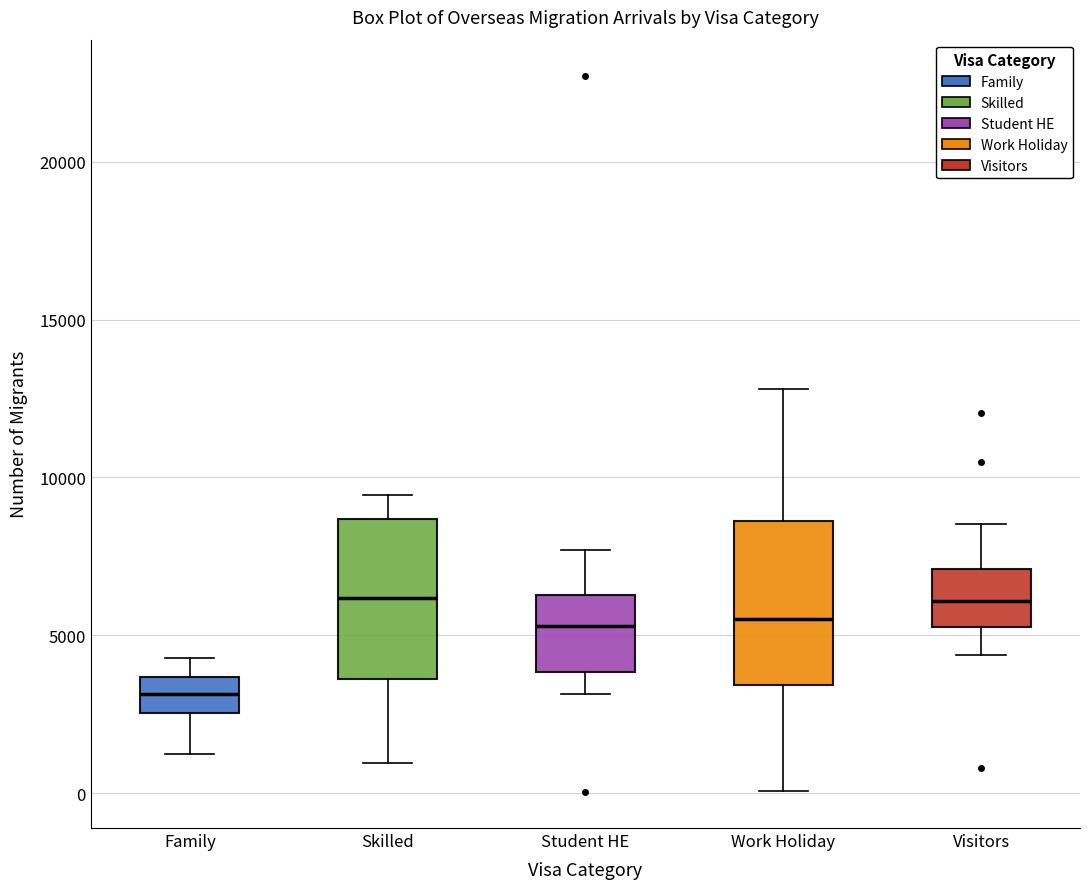

Reading left to right, transcribe this box plot: for each box, give where its median line is, the range the box spans, and where its two whiskers end, as read against the y-axis. The values are not printed on the chart, so give them approximately, as read against the axis.

Family: median 3000, box 2500 to 3500, whiskers 1000 to 4500
Skilled: median 6000, box 3500 to 8500, whiskers 1000 to 9500
Student HE: median 5500, box 4000 to 6500, whiskers 3000 to 7500
Work Holiday: median 5500, box 3500 to 8500, whiskers 0 to 13000
Visitors: median 6000, box 5500 to 7000, whiskers 4500 to 8500